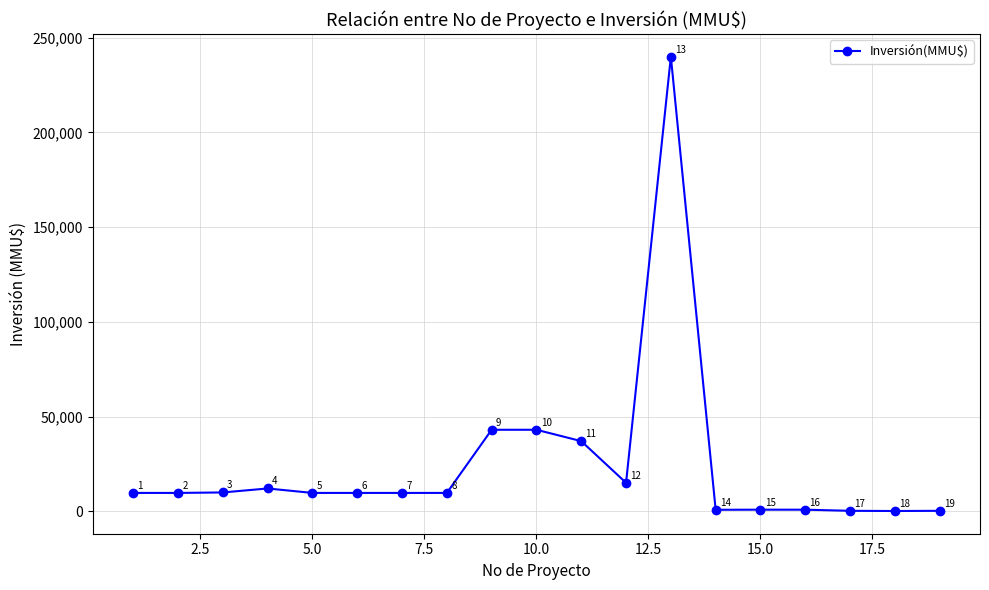

How many data points are less than 9650?

6